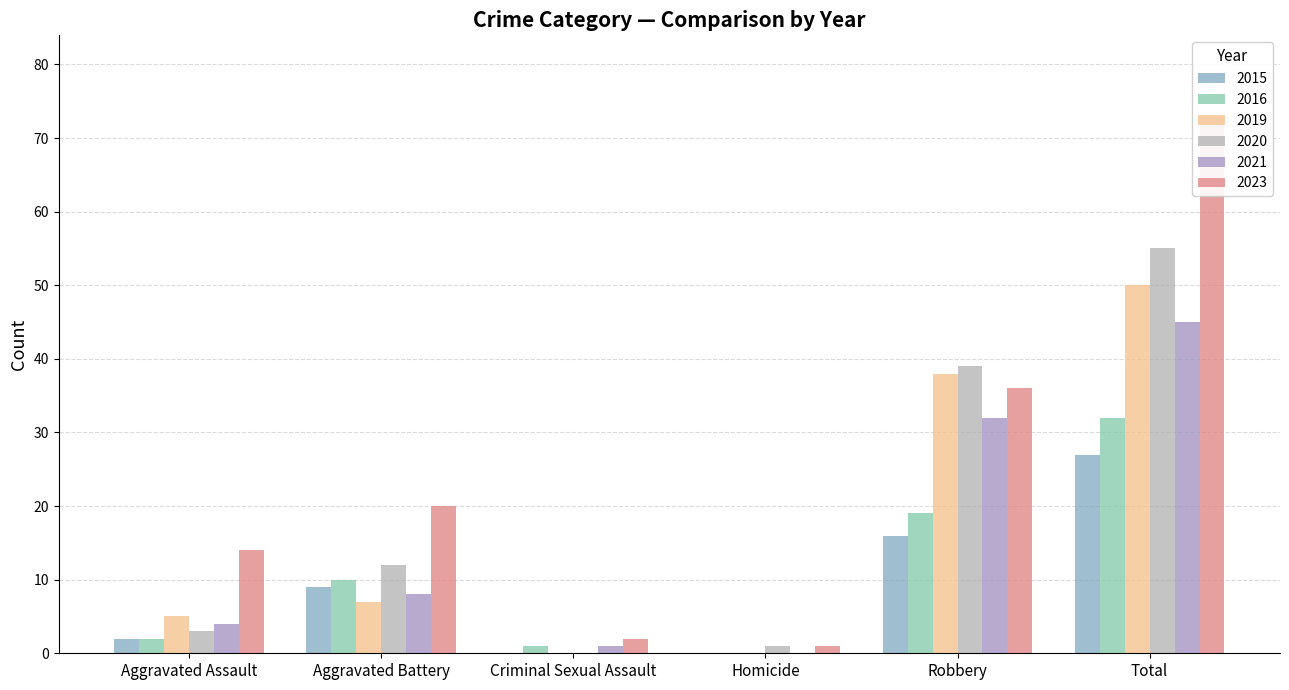

How many values in 2020 are above zero?

5